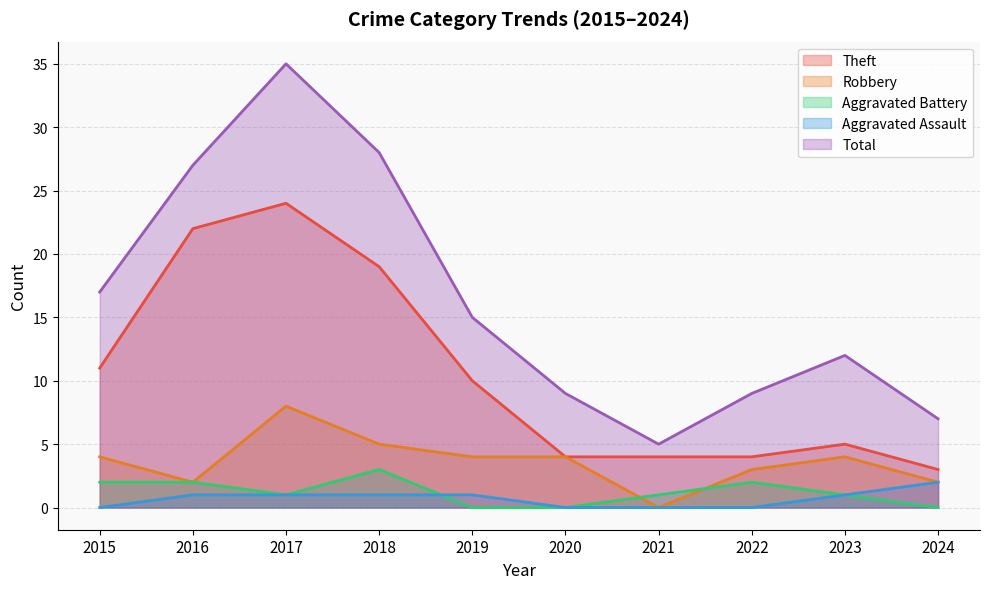

What is the sum of all Theft values?

106